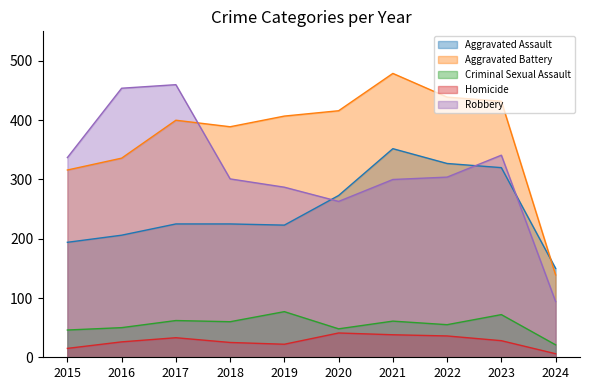

What is the spread (max minus min) of values at 2019?

385